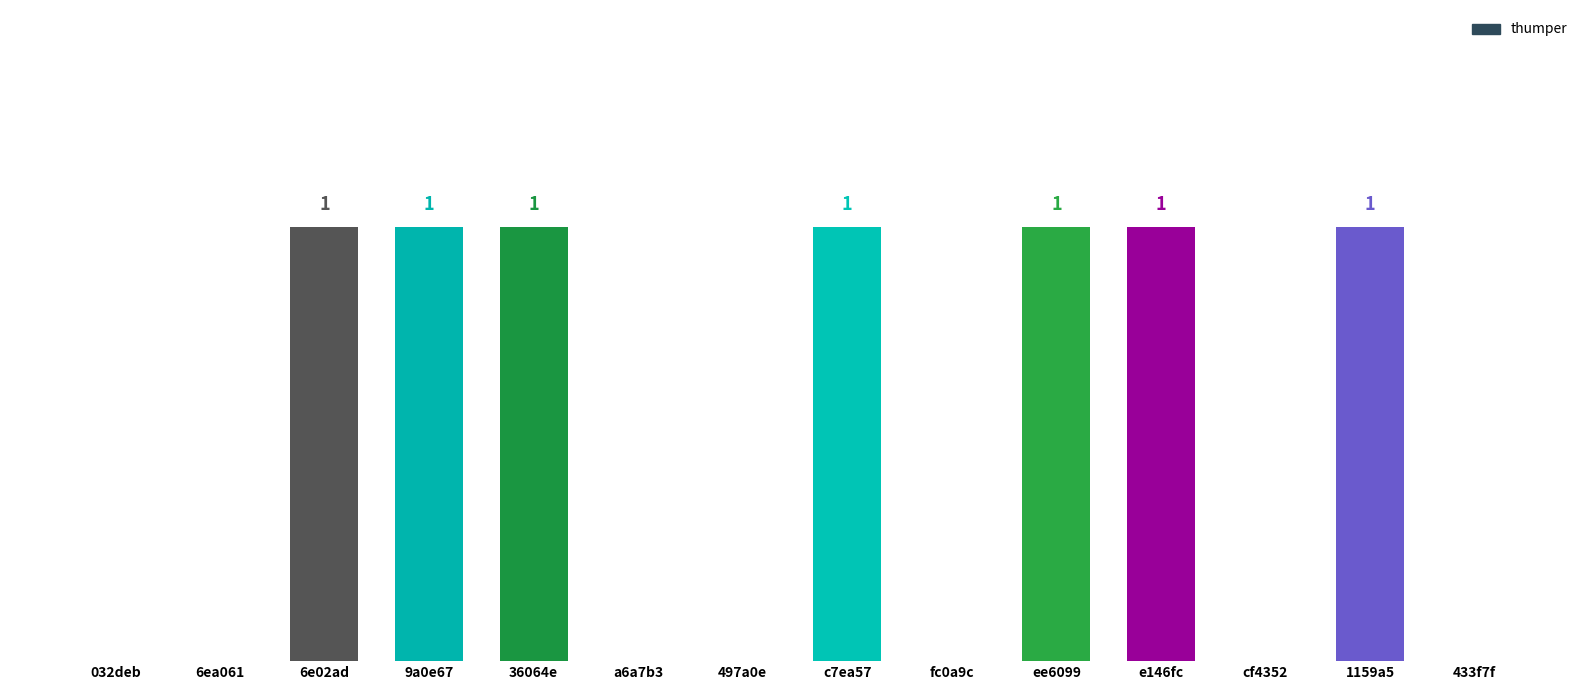

Between e146fc and 497a0e, which is larger?

e146fc